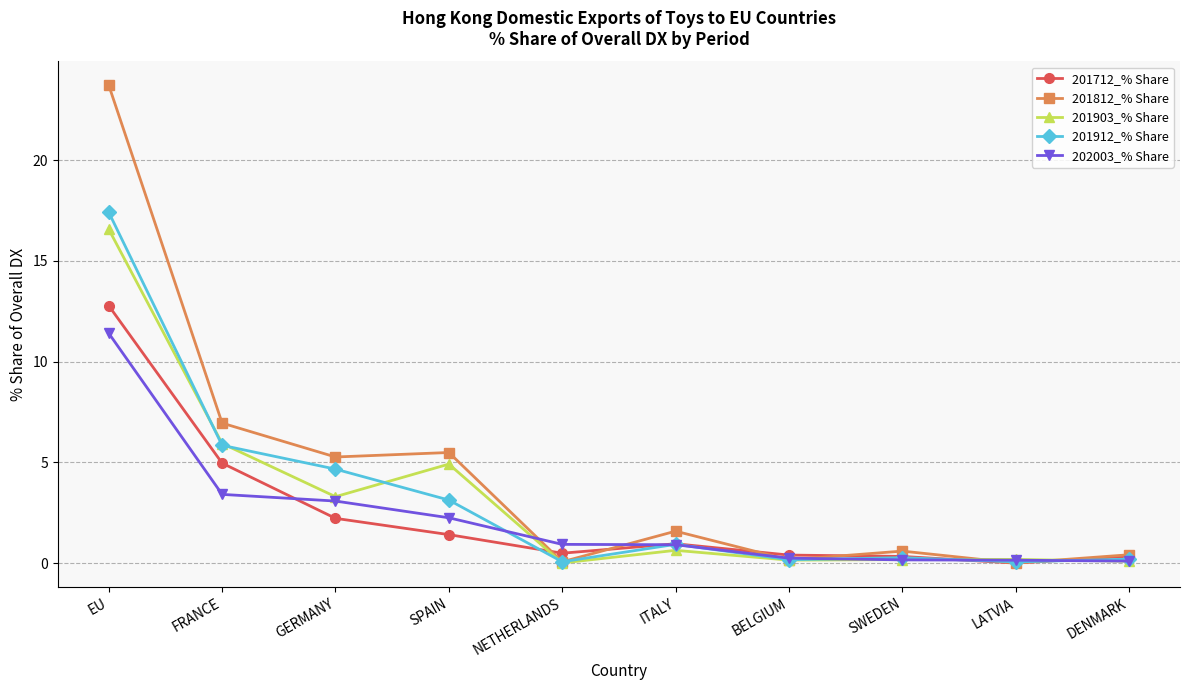

Rank the series by their maximum value, from lowest to highest.

202003_% Share, 201712_% Share, 201903_% Share, 201912_% Share, 201812_% Share